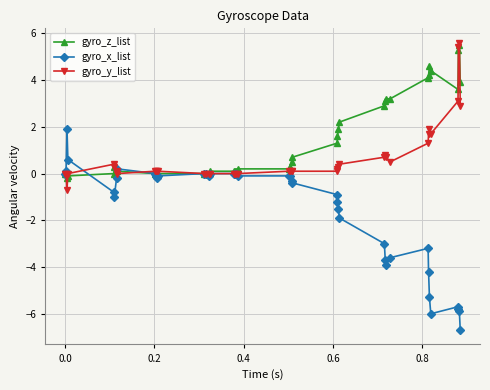

Which series has the largest range (max minus min)?

gyro_x_list